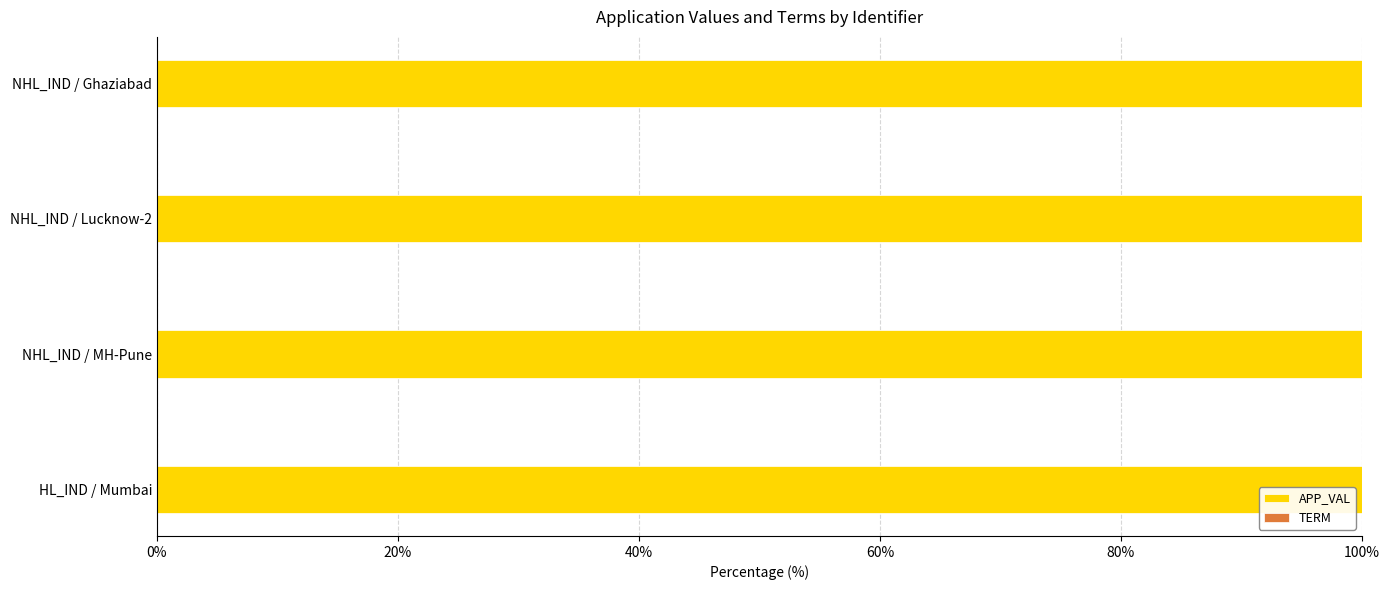

What is the maximum value for APP_VAL?

100.0